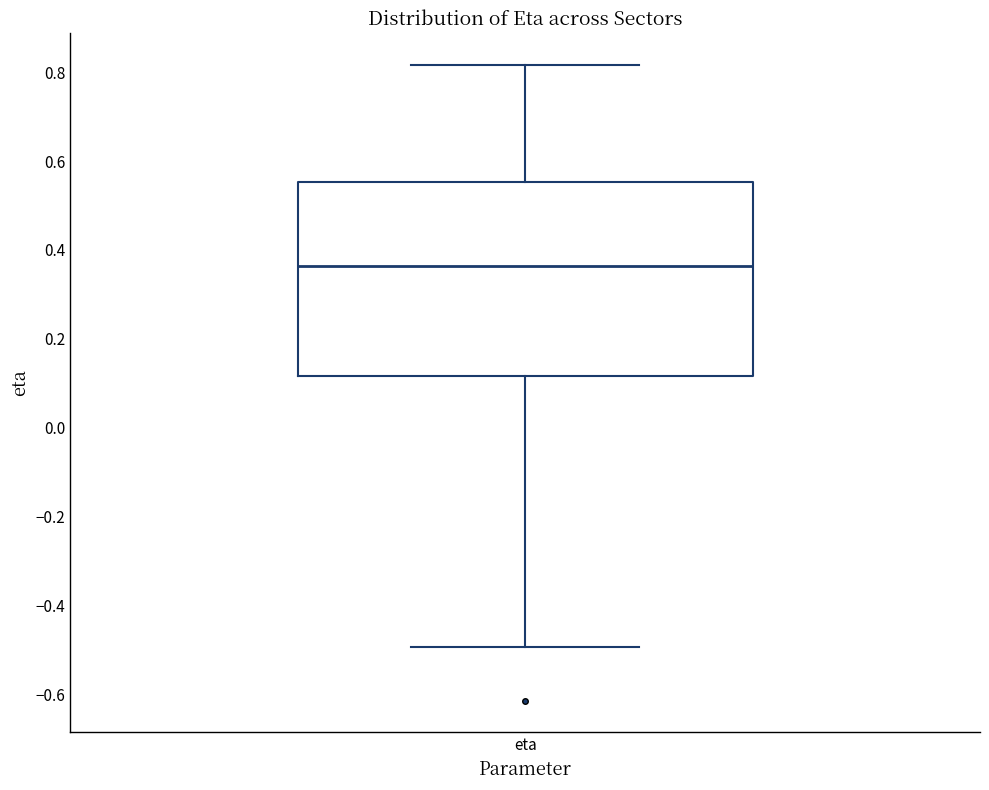

Transcribe this box plot: give where the median line is, the range the box spans, and where the two whiskers end, as read against the y-axis. The values are not printed on the chart, so give them approximately, as read against the axis.

median 0.36, box 0.12 to 0.56, whiskers -0.50 to 0.82